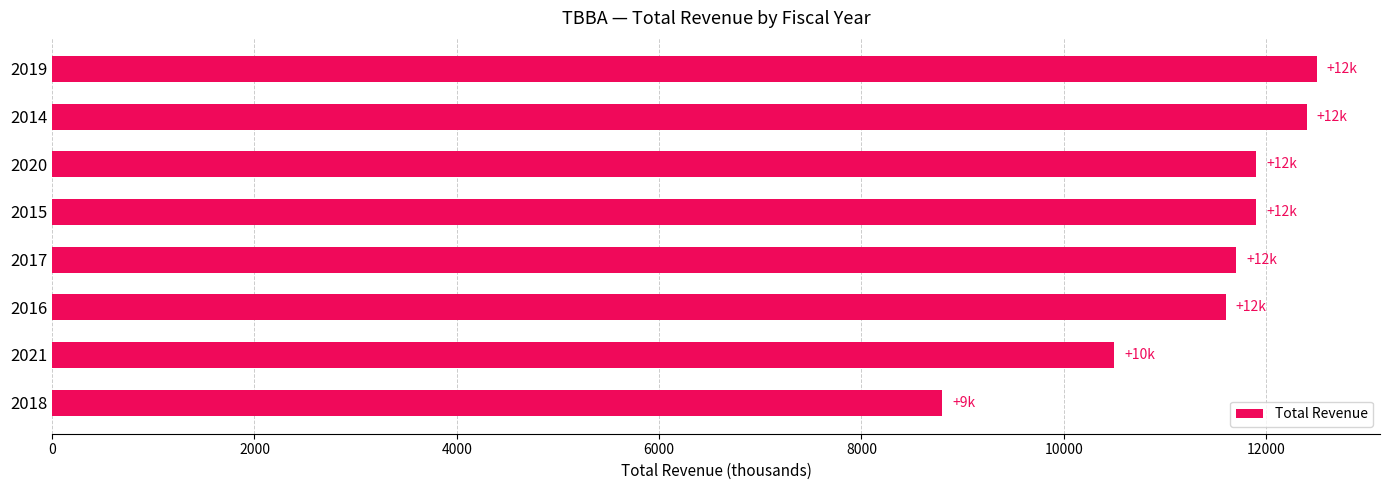

True or false: the data shows 7555 at 2019.

False